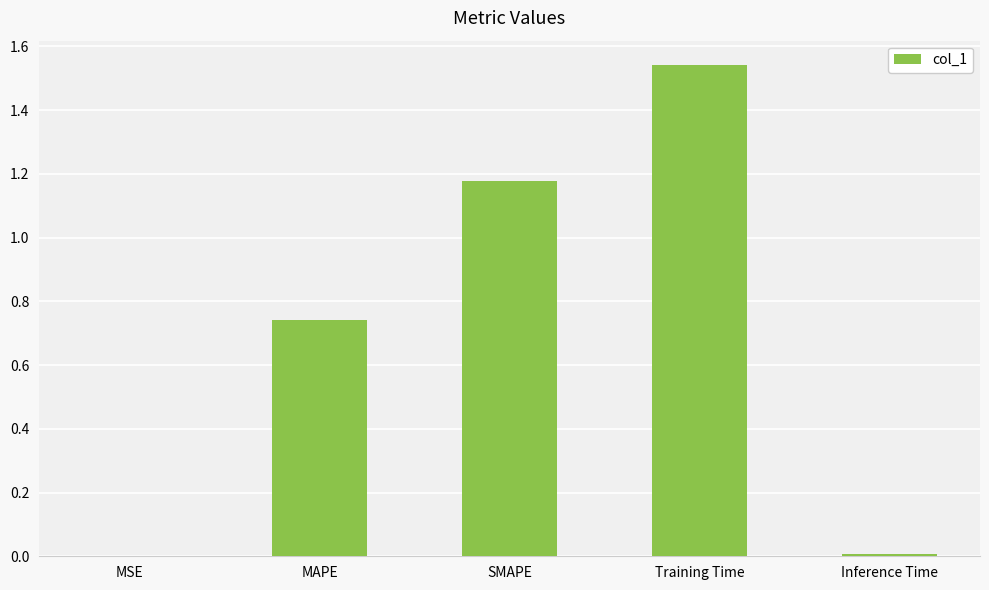

Which label corresponds to the largest value in the chart?

Training Time